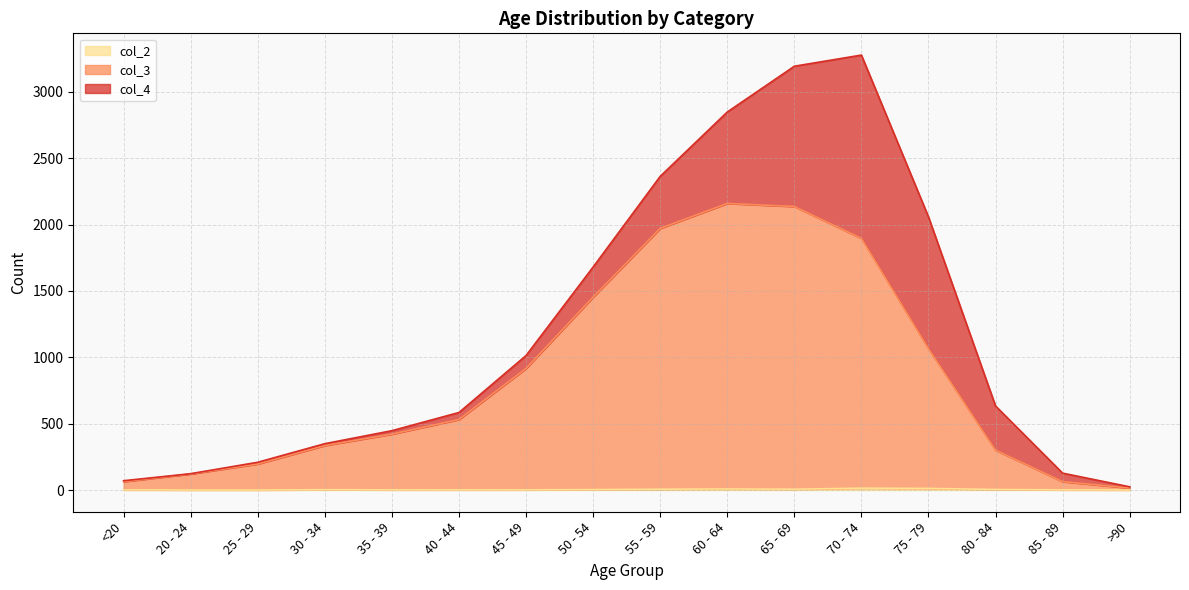

What position from the right is 80 - 84?

3